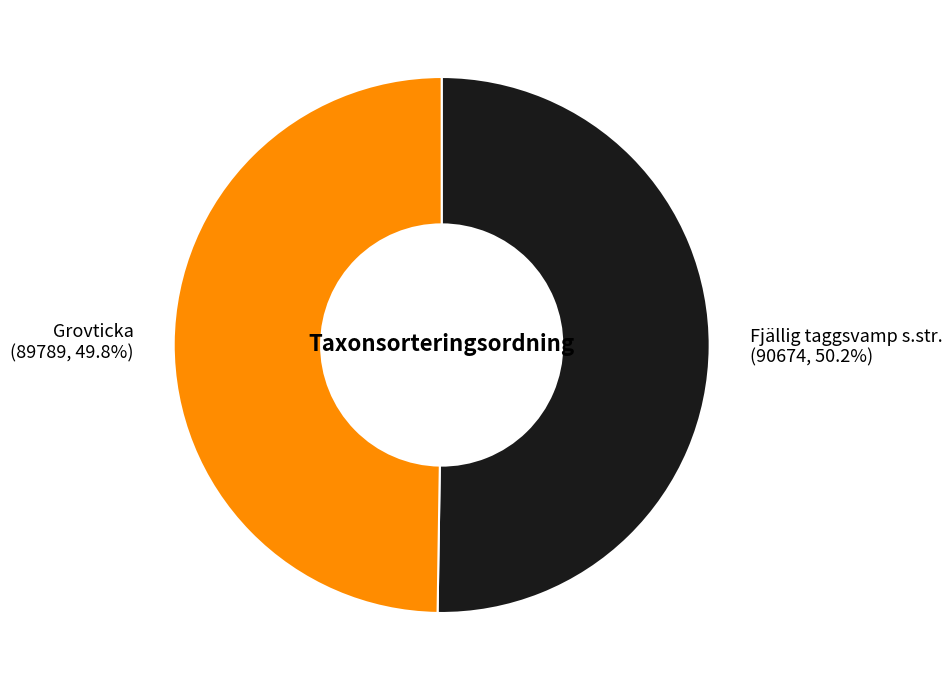

Is there a majority slice in this chart?

Yes